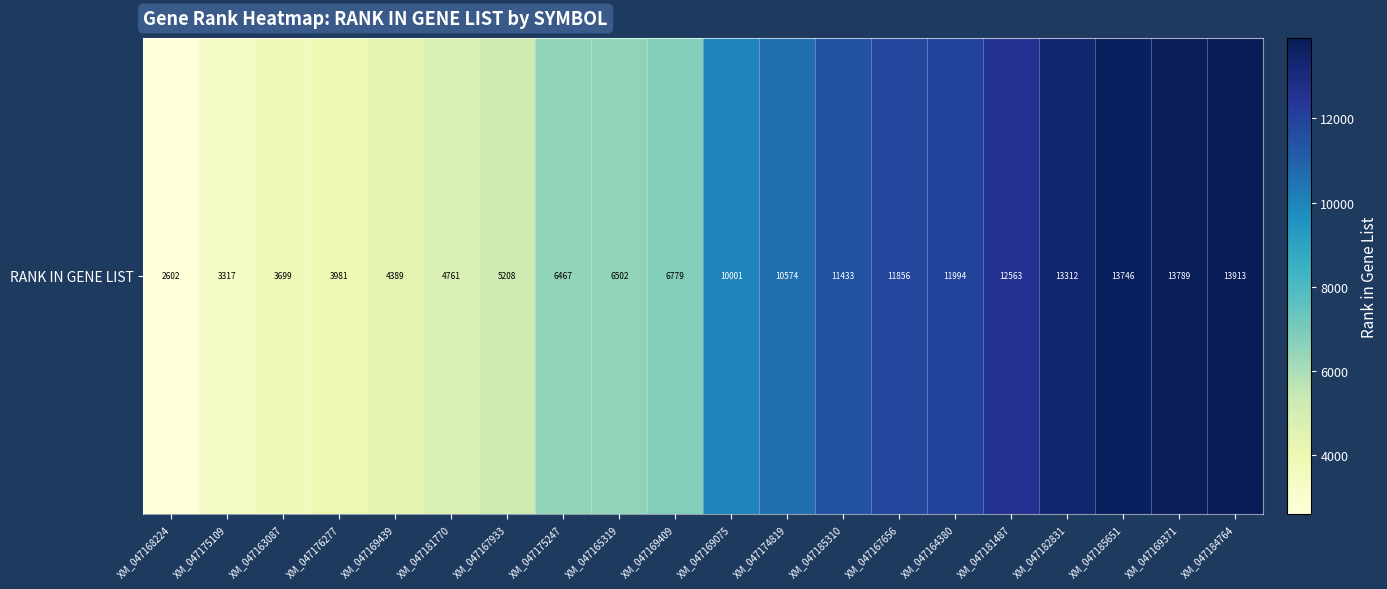

The value at XM_047181487 is 12563. True or false?

True